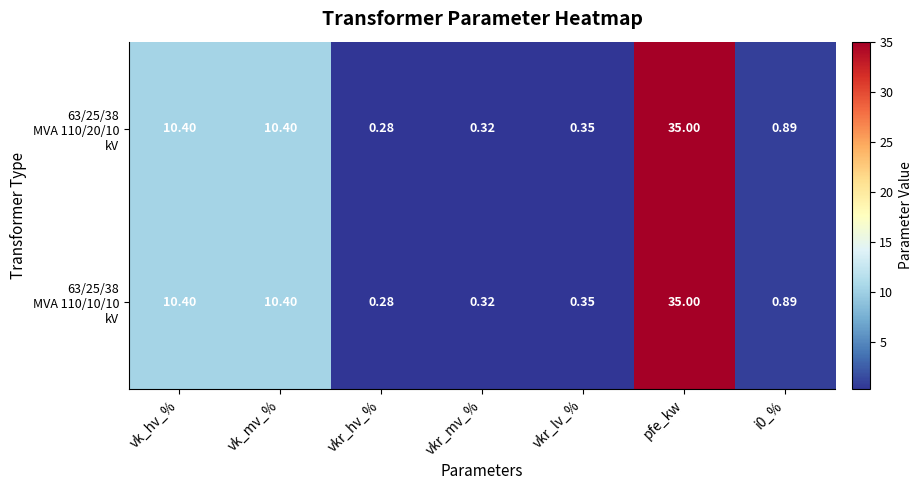

At which category does the chart reach its peak across all series?

pfe_kw